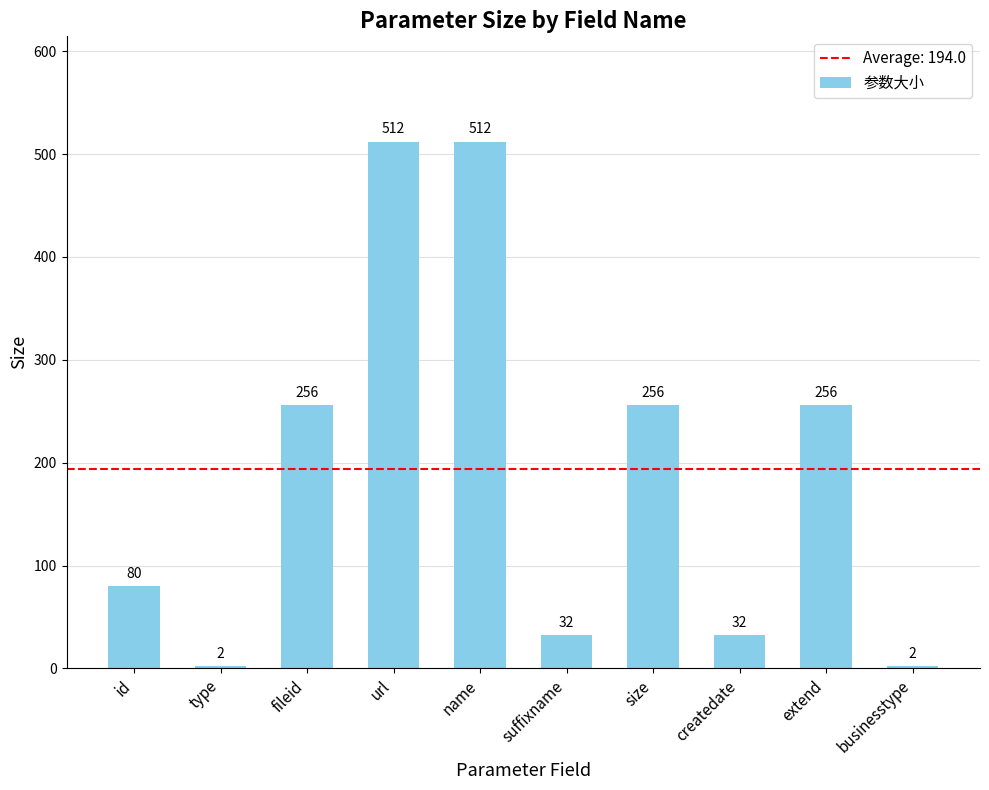

What is the average value?

194